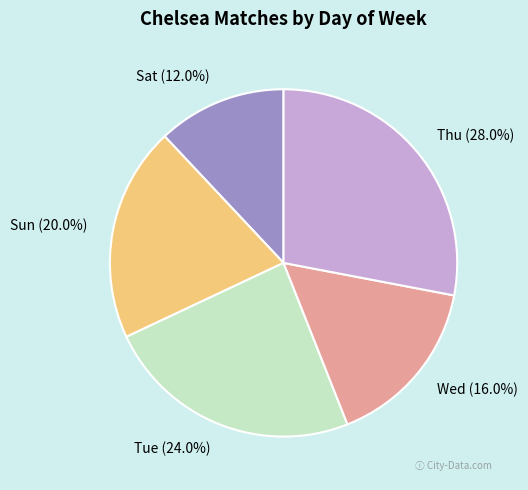

To the nearest percent, what percentage of the pie is Sun?

20%